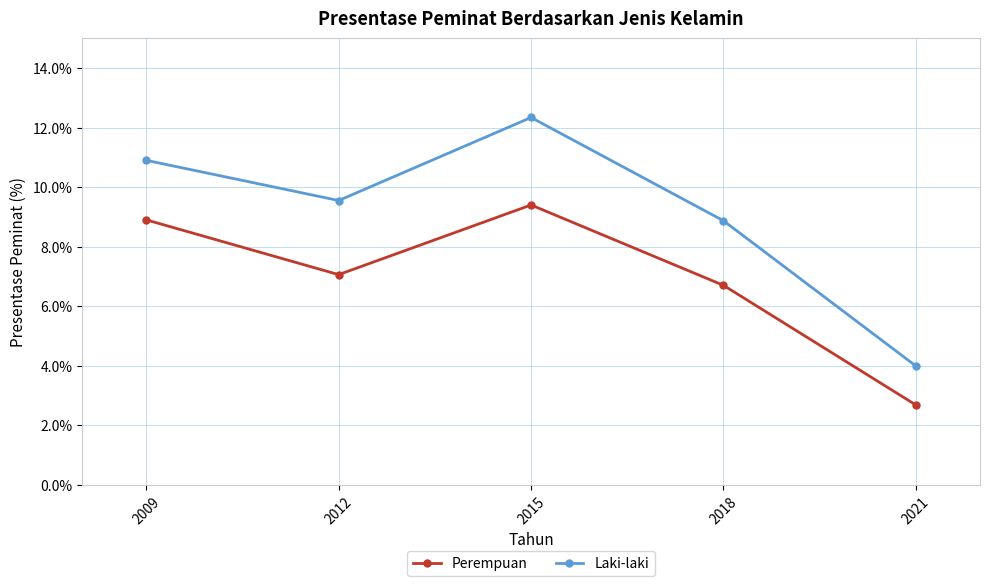

At which label does Laki-laki first exceed 9?

2009